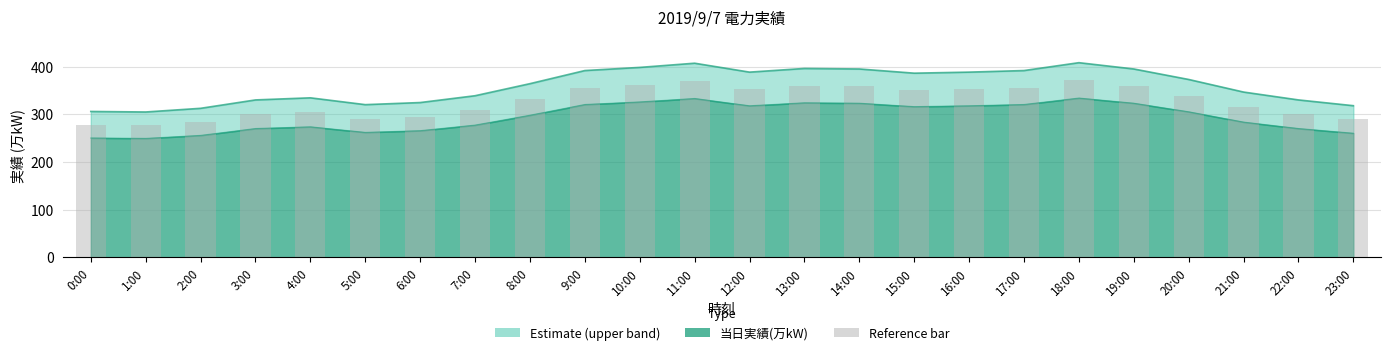

How many bars are there in total?

24